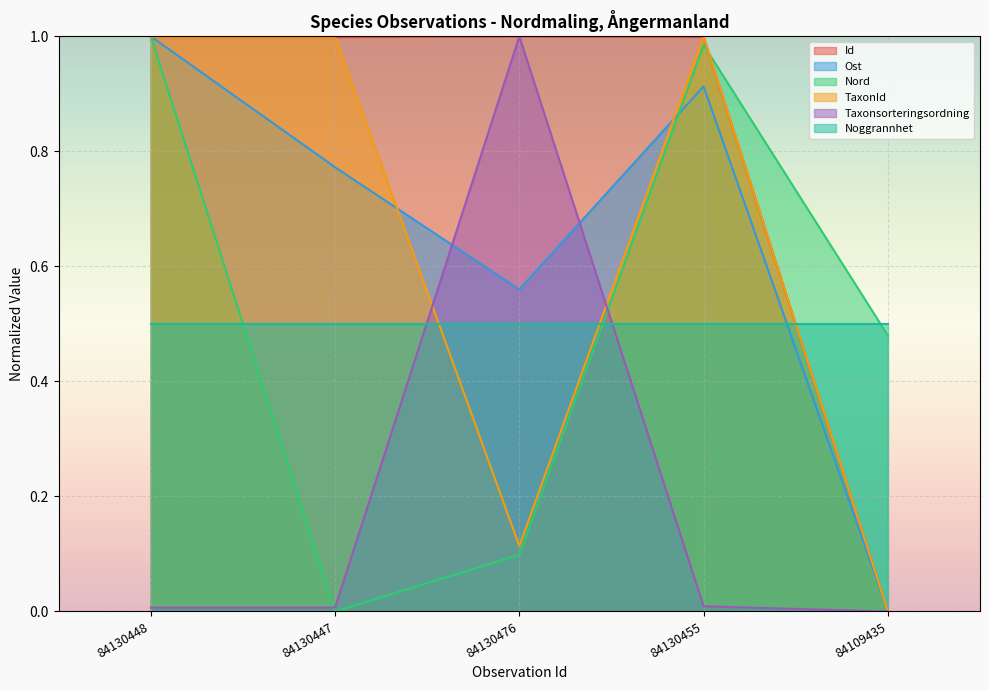

The Taxonsorteringsordning series shows 1.4 at 84130476. True or false?

False